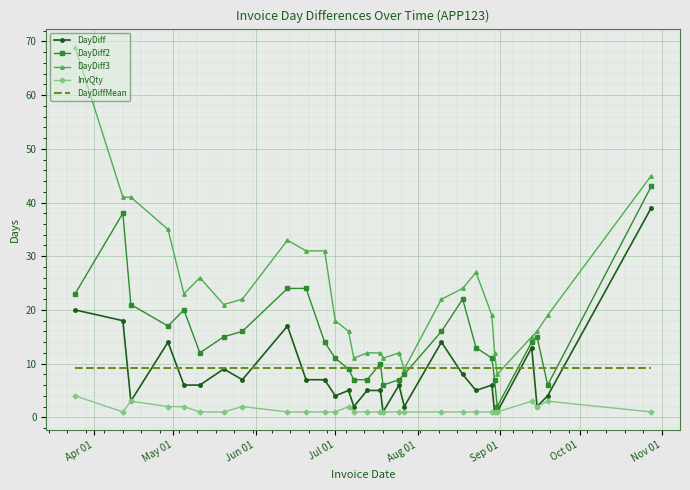

Which series has the largest total across all categories?

DayDiff3